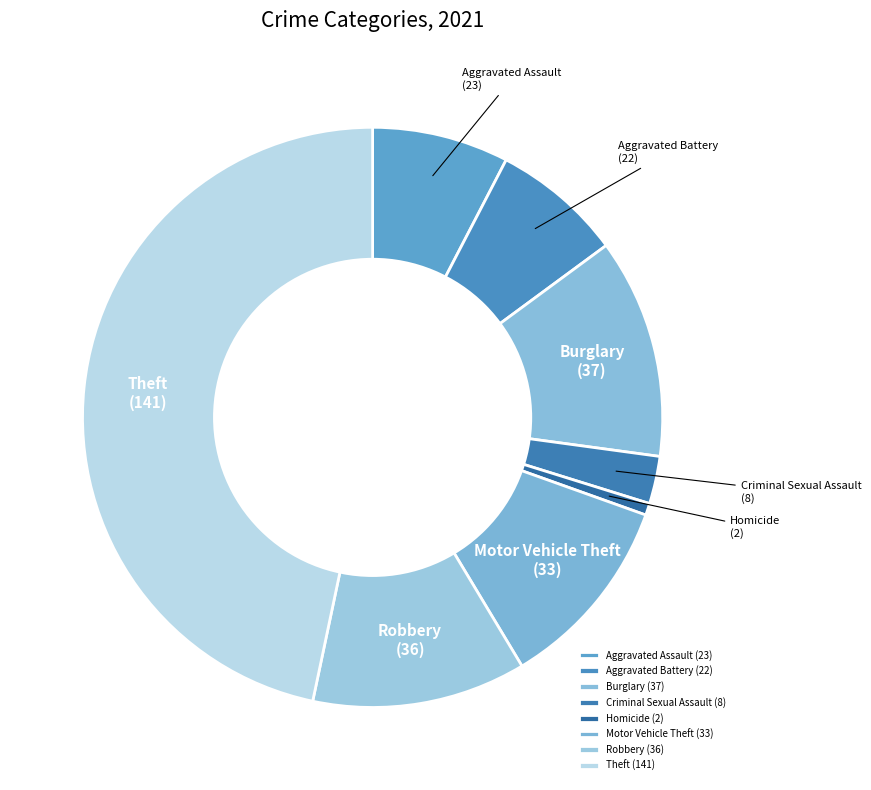

What is the ratio of the value at Robbery to the value at Aggravated Assault?

1.6